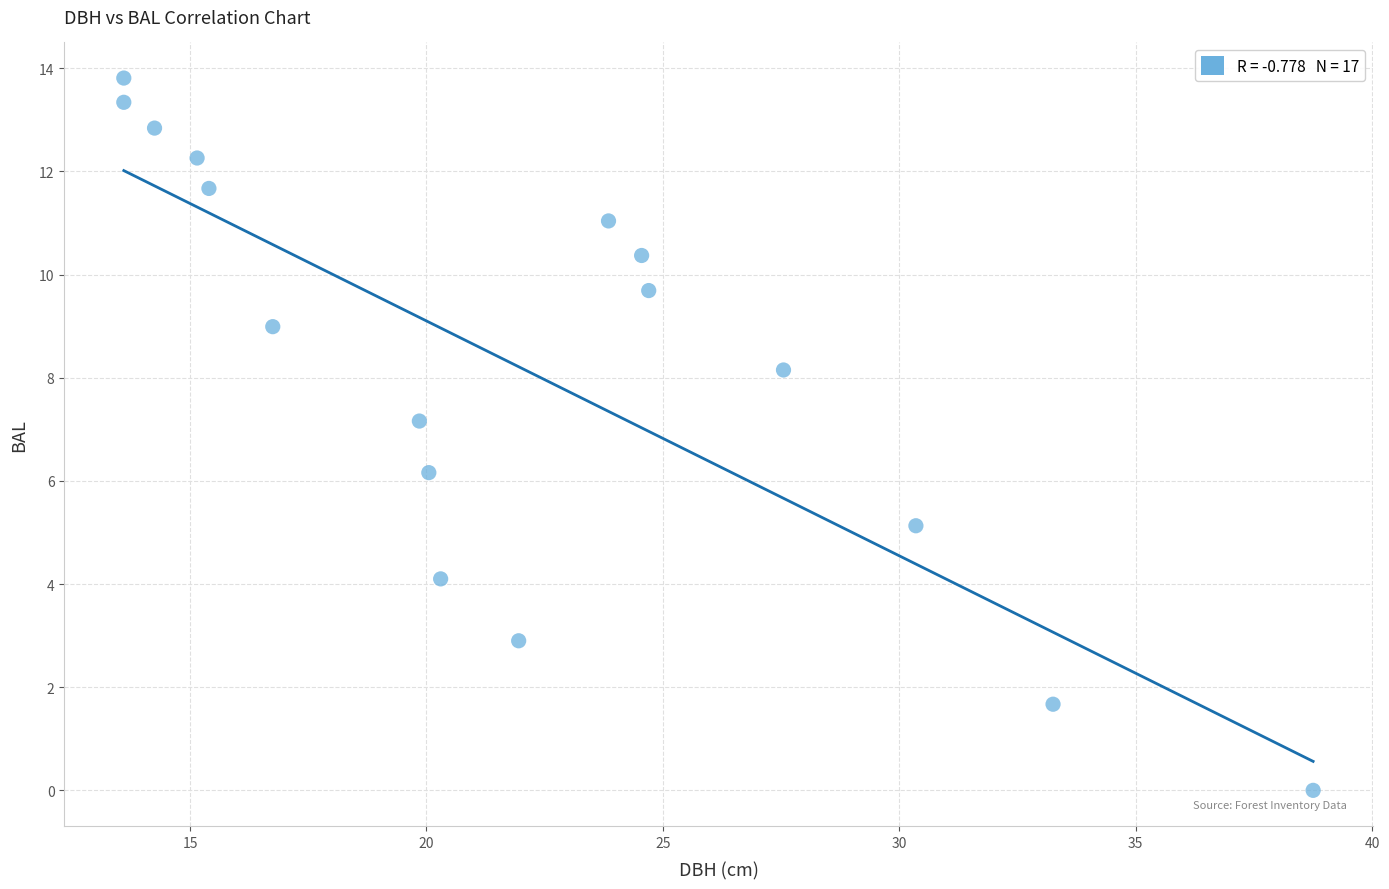

What Y value in the scatter plot is closest to 6?

6.2